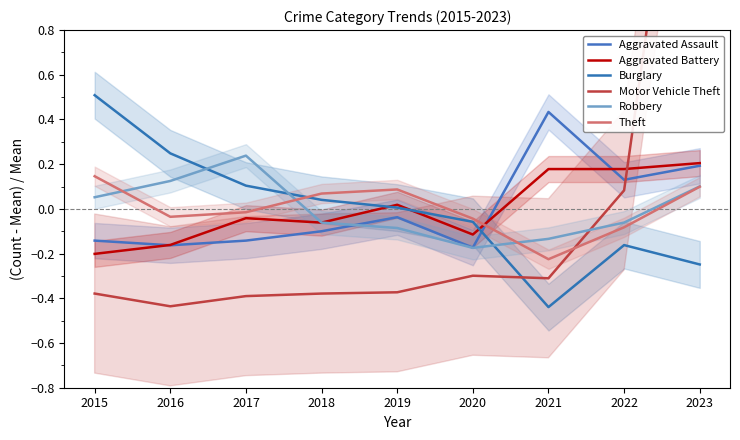

At which category is the sum across all series the highest?

2023